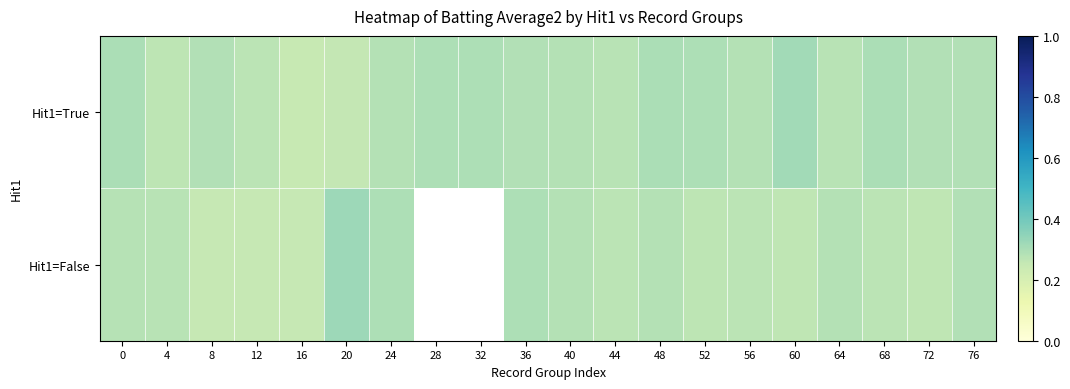

Which series has the largest total across all categories?

Hit1=True